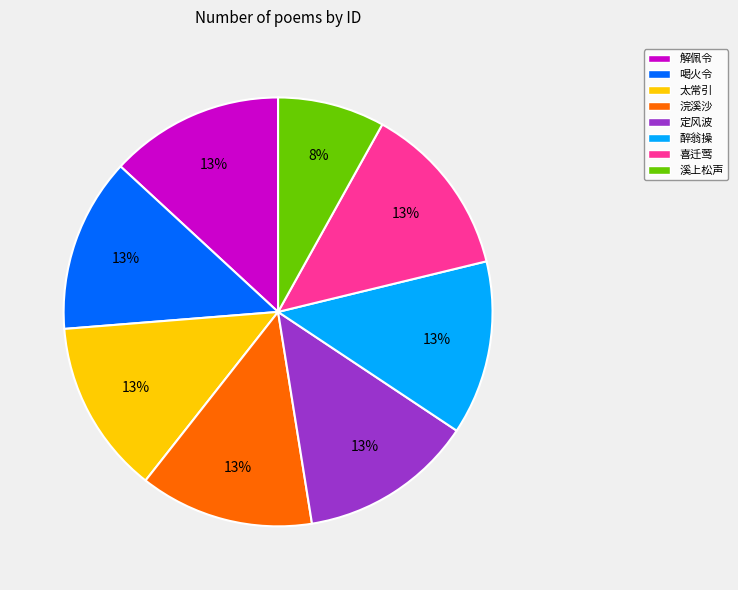

To the nearest percent, what is the difference between the largest and smallest slice percentages?

5%